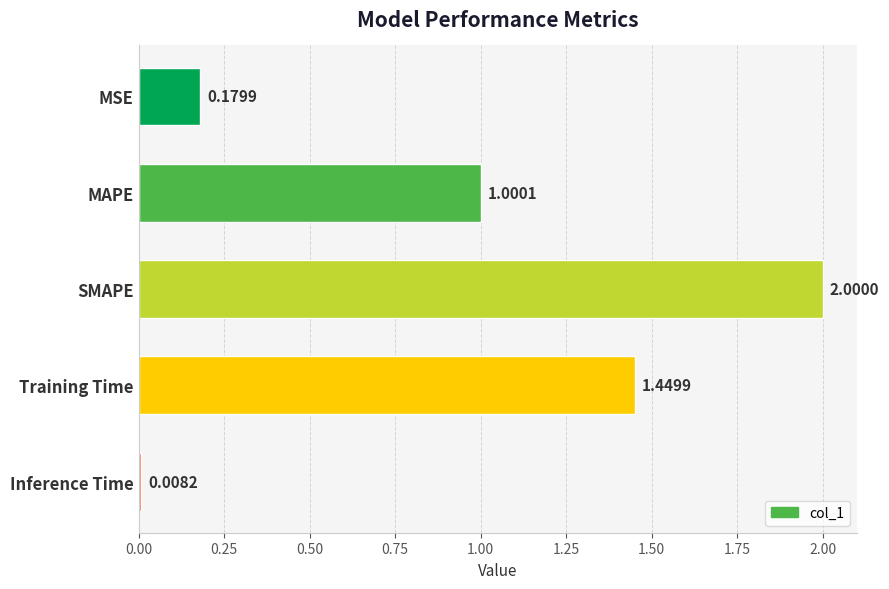

What is the average value?

0.9